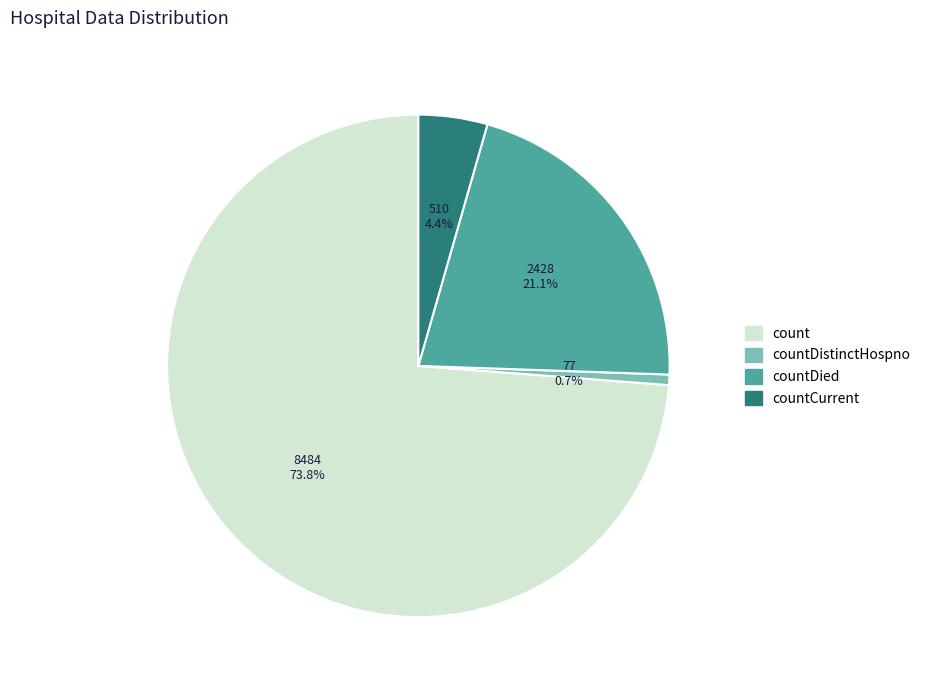

Does any single category account for the majority?

Yes